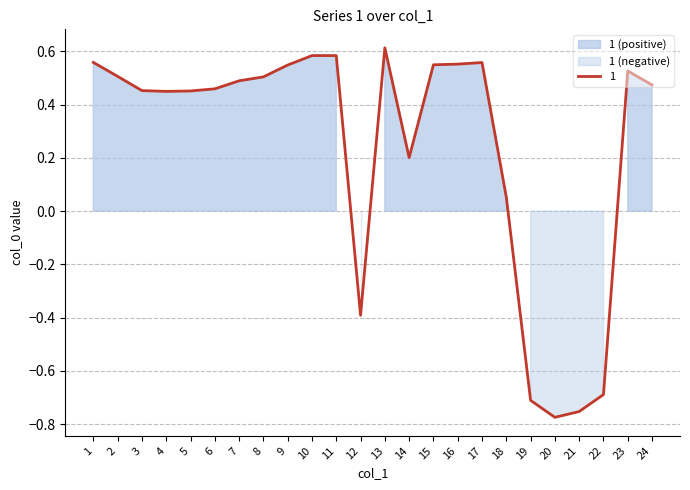

The value at 2 is 0.8. True or false?

False